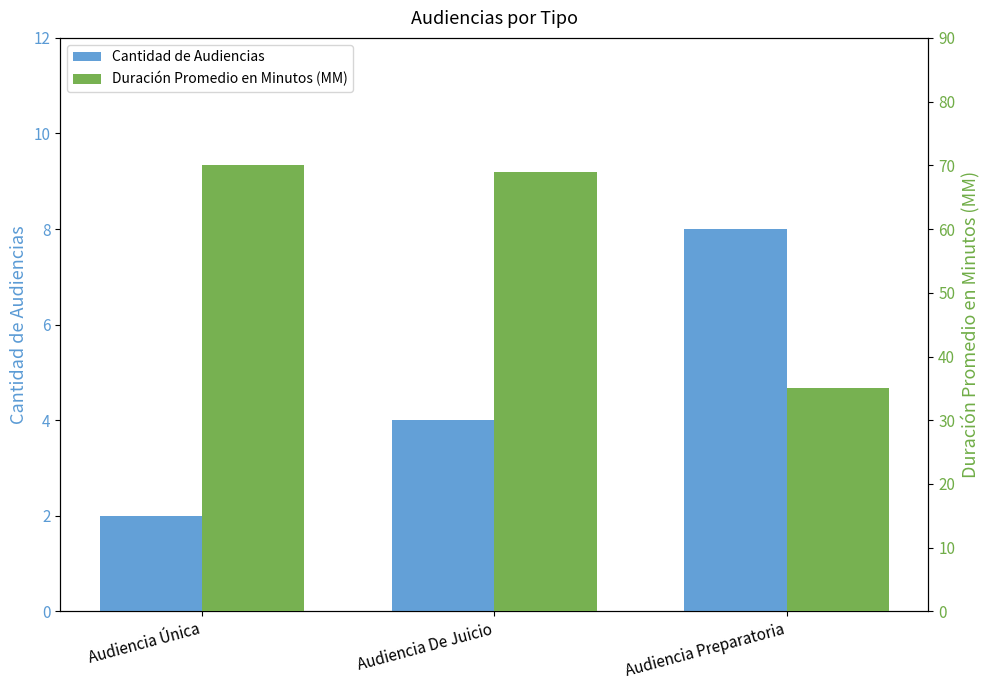

Reading right to left, transcribe all the data shown in this chart.

Cantidad de Audiencias: Audiencia Preparatoria=8	Audiencia De Juicio=4	Audiencia Única=2
Duración Promedio en Minutos (MM): Audiencia Preparatoria=35	Audiencia De Juicio=69	Audiencia Única=70